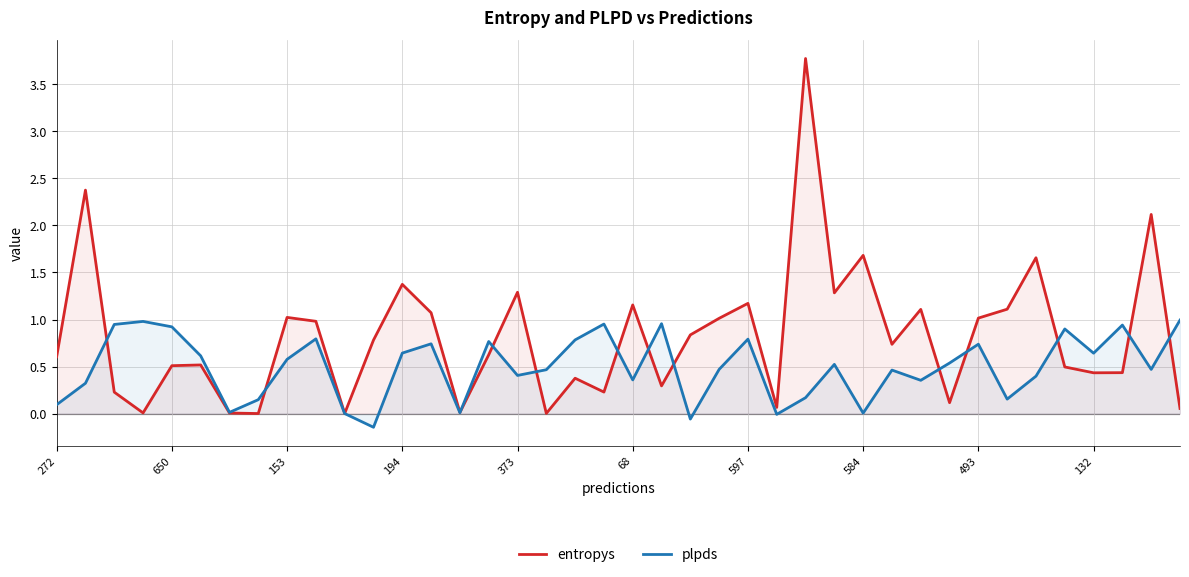

At how many categories does at least one series exceed 3?

1